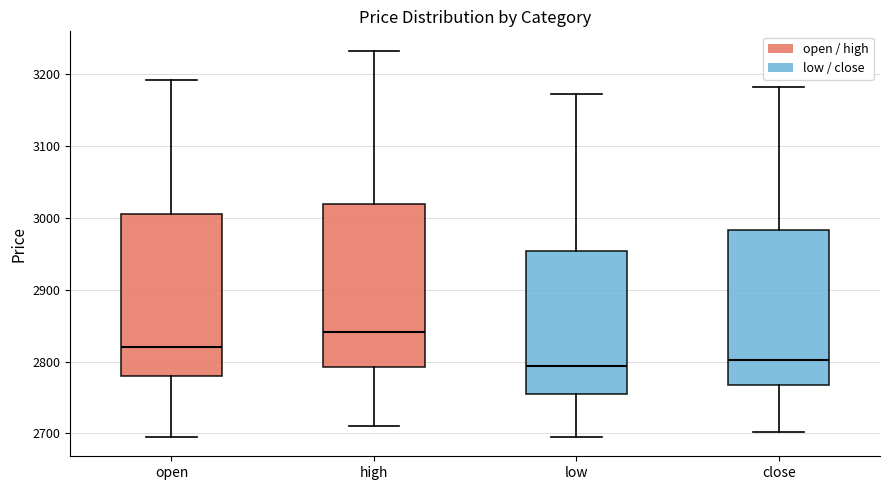

Which box has the highest median line?

high